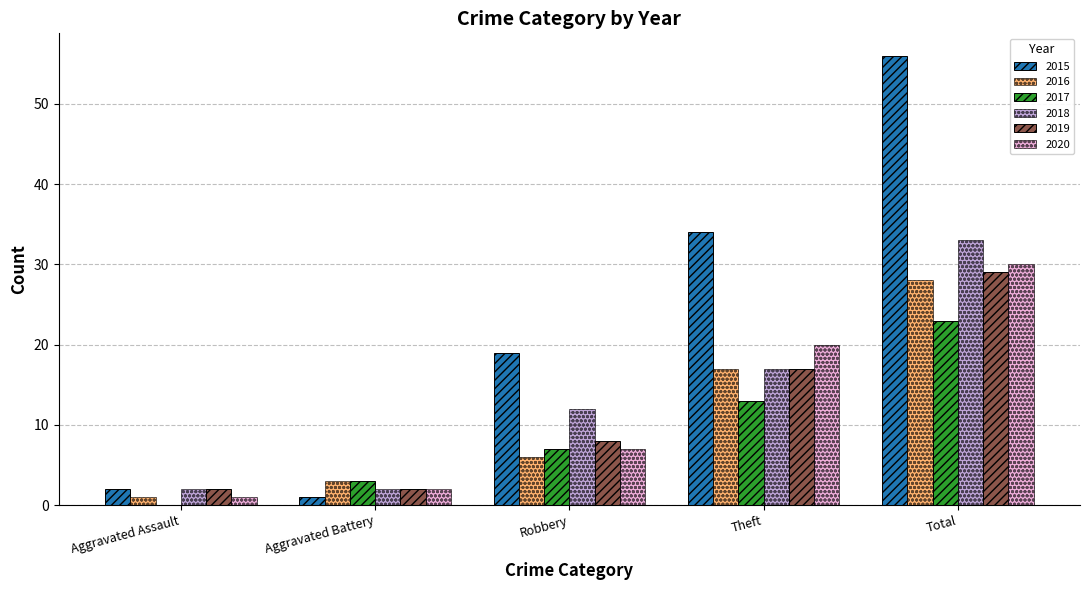

What is the total value across all series at Total?

199